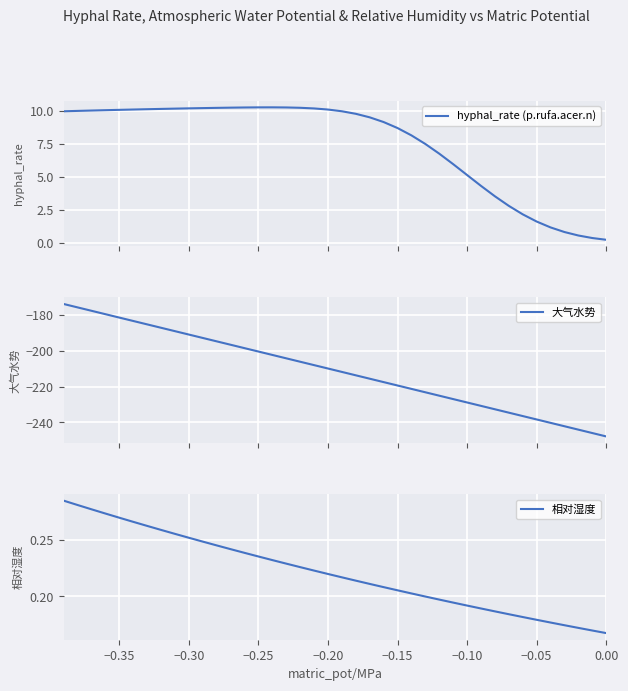

How many distinct data groups are displayed?

3